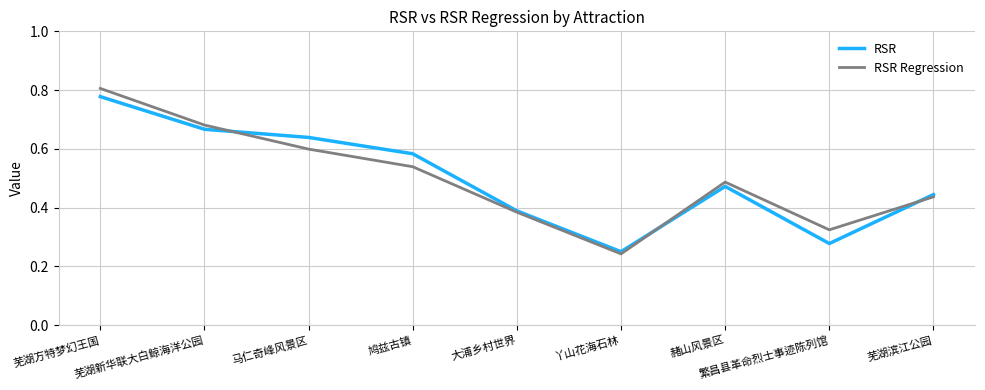

At how many categories does at least one series exceed 0?

9